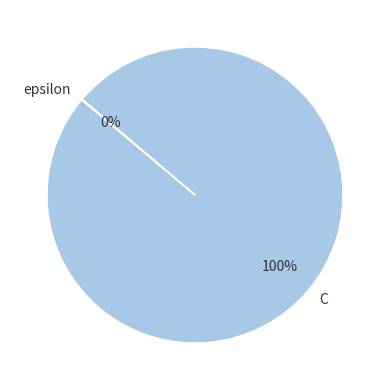

To the nearest percent, what is the average slice percentage?

50%